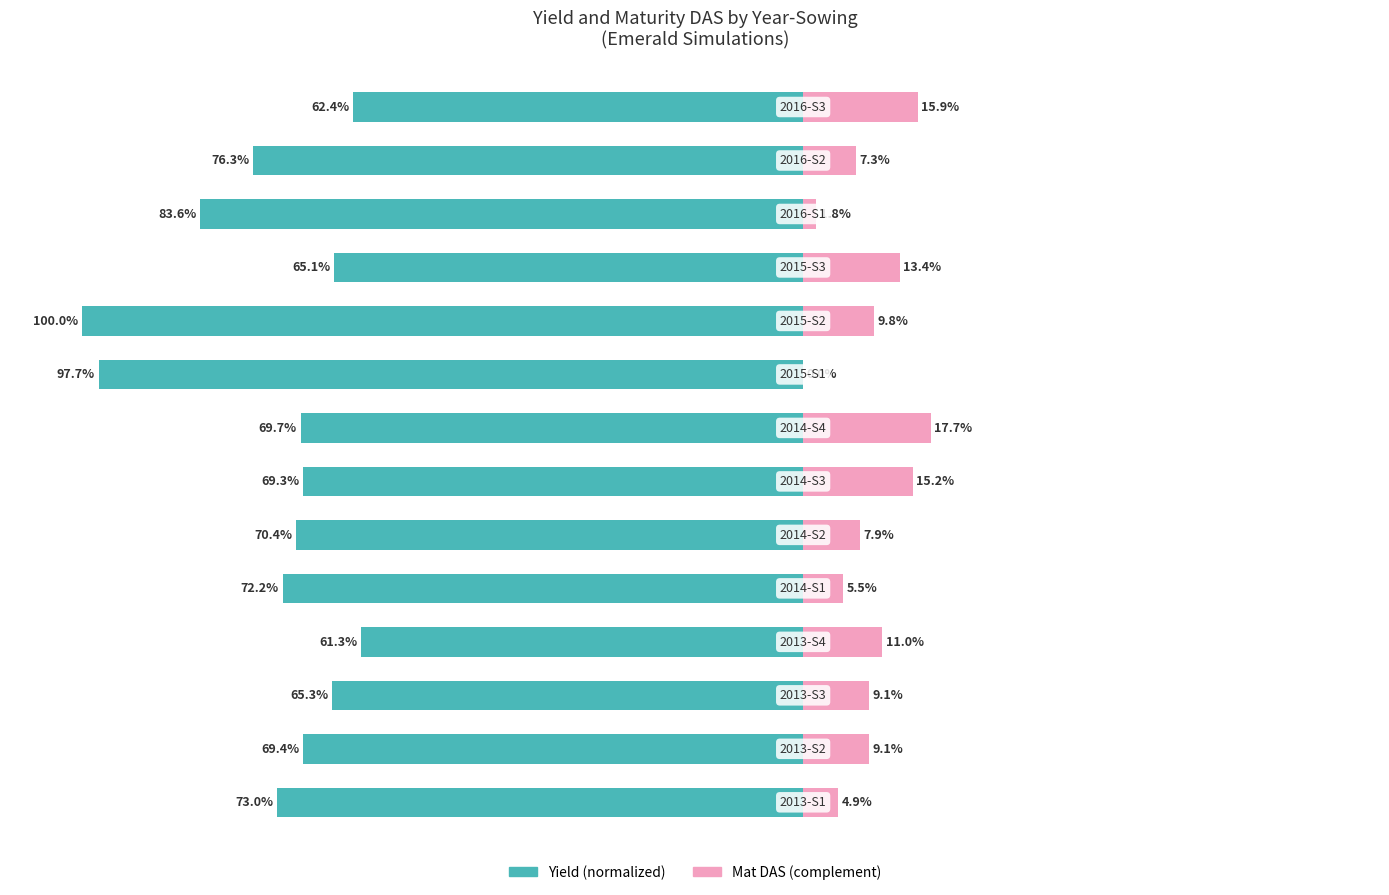

What is the sum of all Mat DAS (complement) values?

128.6